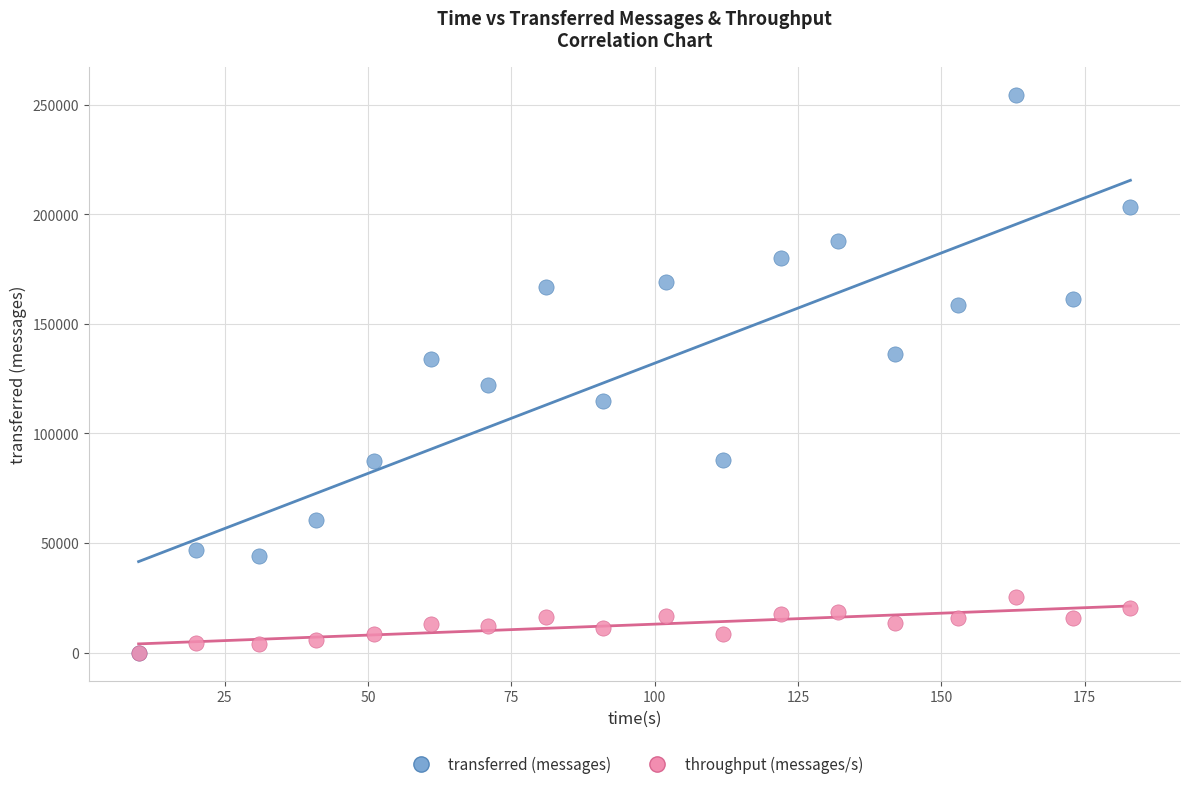

What are all the series names shown in the legend?

transferred (messages), throughput (messages/s)